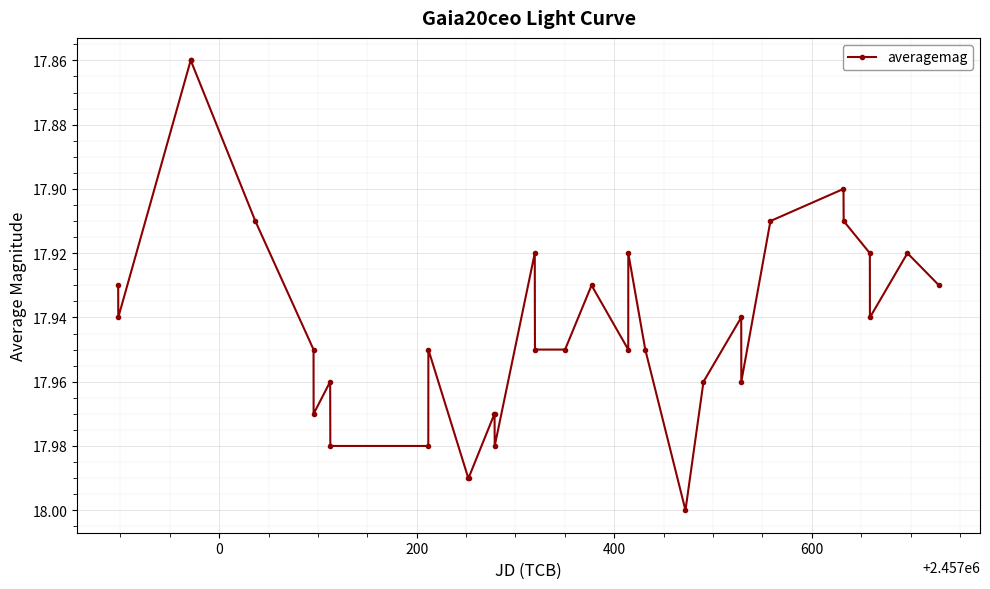

Is this an area chart (filled region under the line)?

No